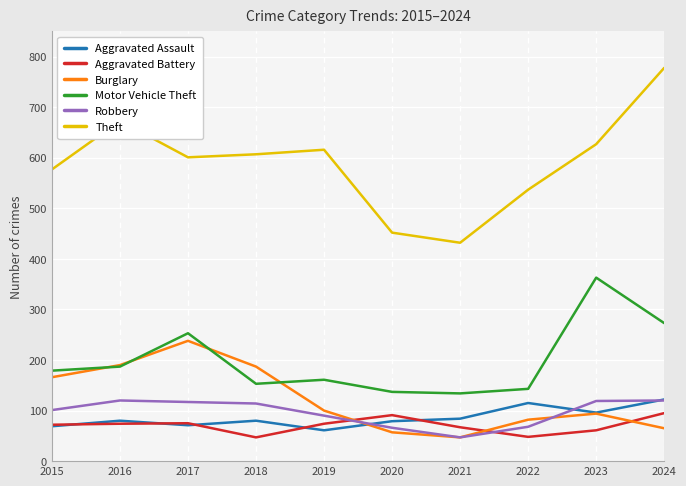

At which category does the chart reach its peak across all series?

2024